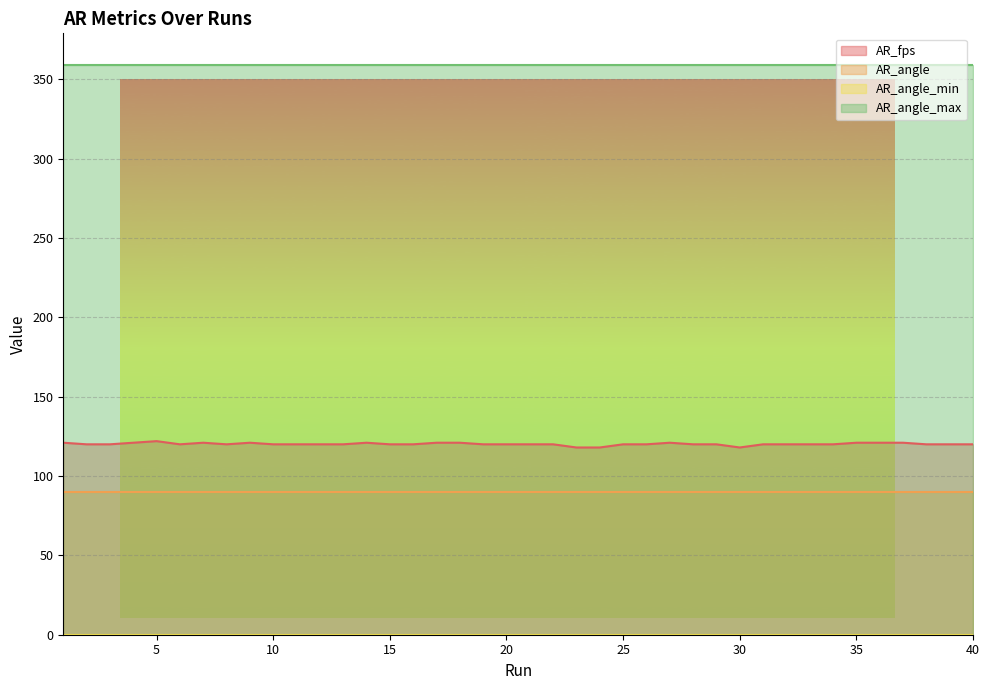

What is the value of the AR_angle point at the 11th from the left?

90